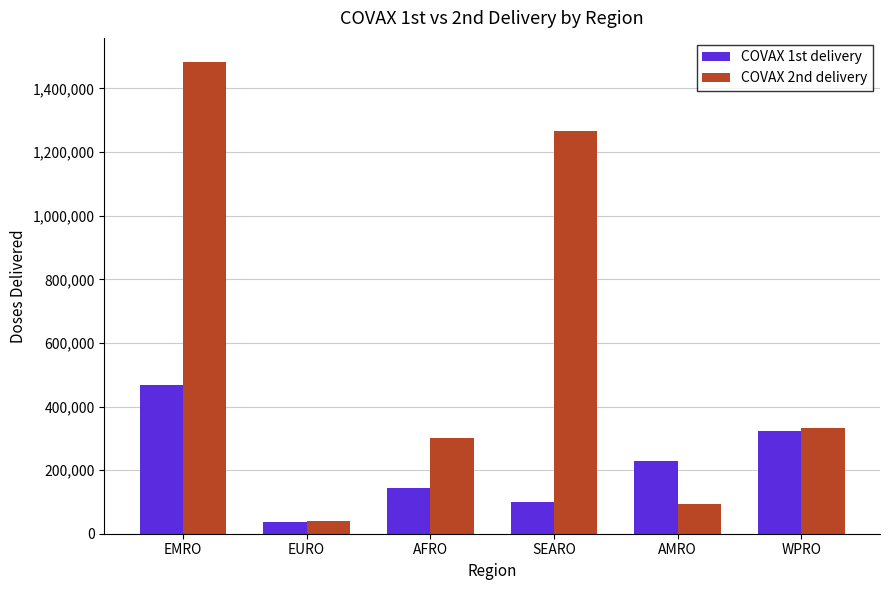

What is the sum of all COVAX 1st delivery values?

1303020